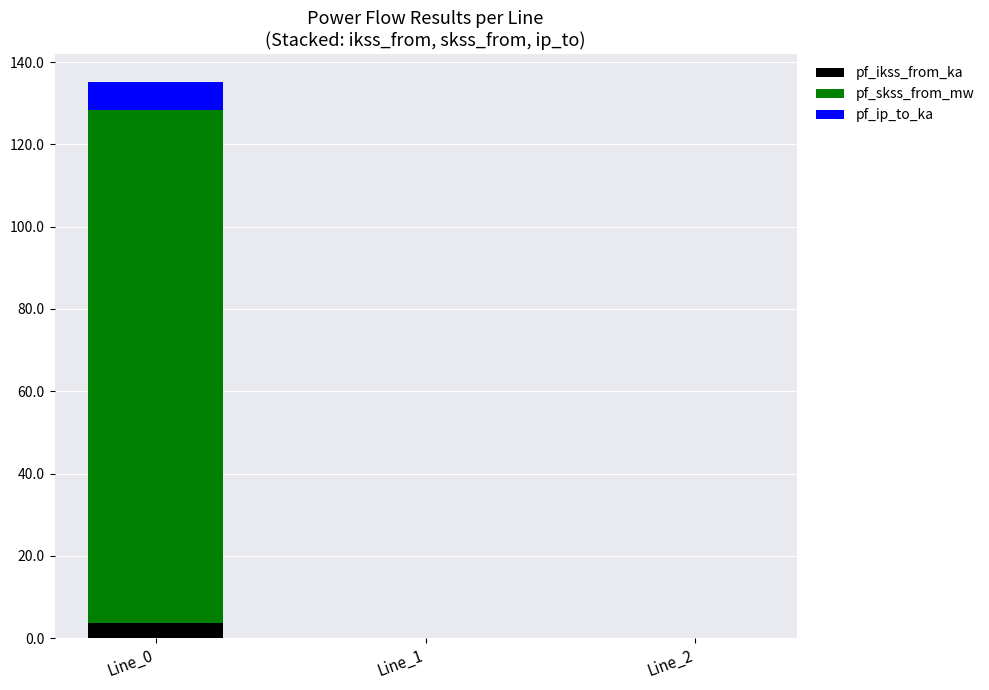

What is the highest value of the pf_ikss_from_ka series?

3.6